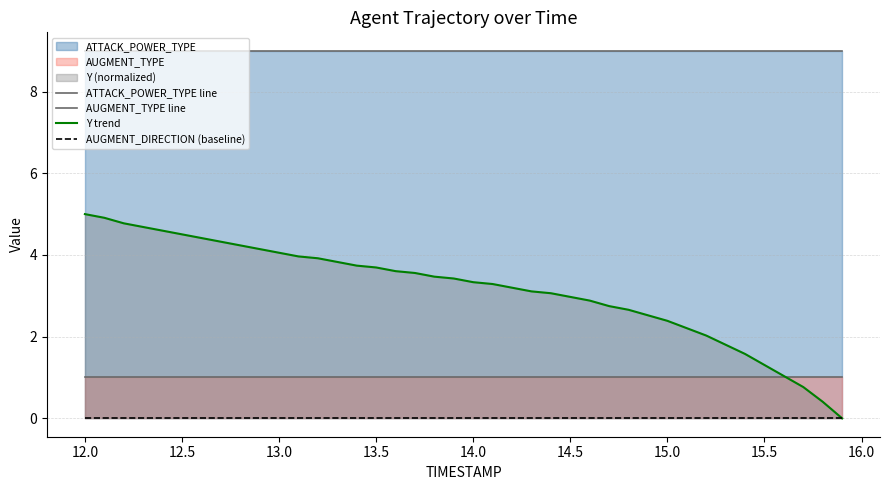

True or false: Y trend has a value of 2.4 at 14.

False